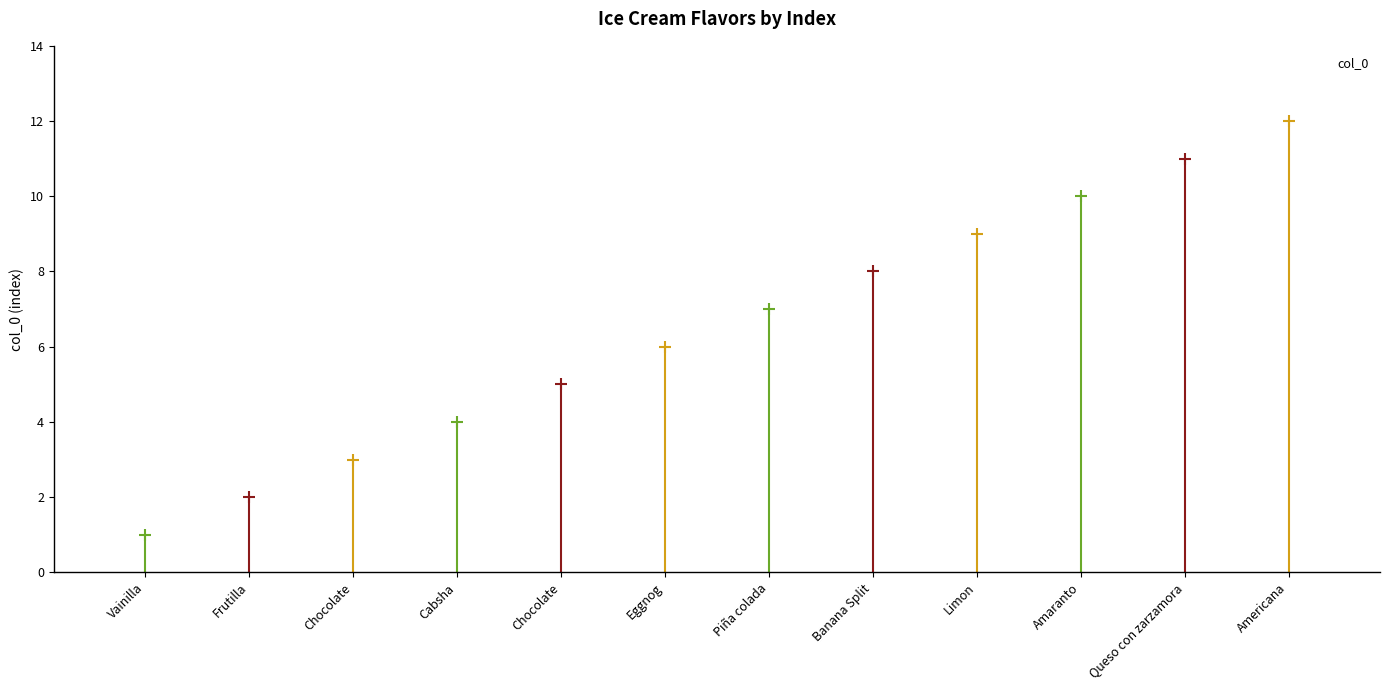

List the labels in order of value, smallest first.

Vainilla, Frutilla, Chocolate, Cabsha, Chocolate, Eggnog, Piña colada, Banana Split, Limon, Amaranto, Queso con zarzamora, Americana